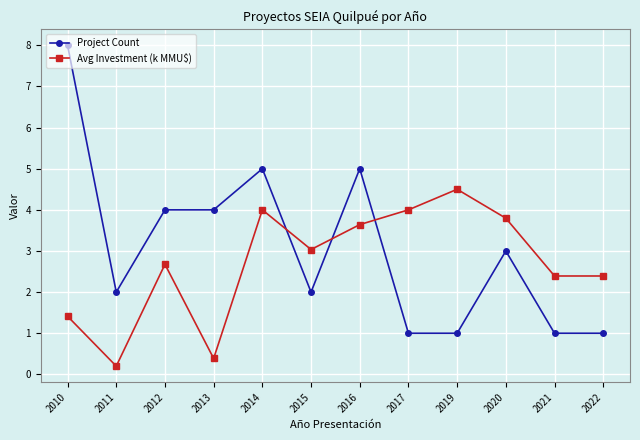

Which series has the largest range (max minus min)?

Project Count